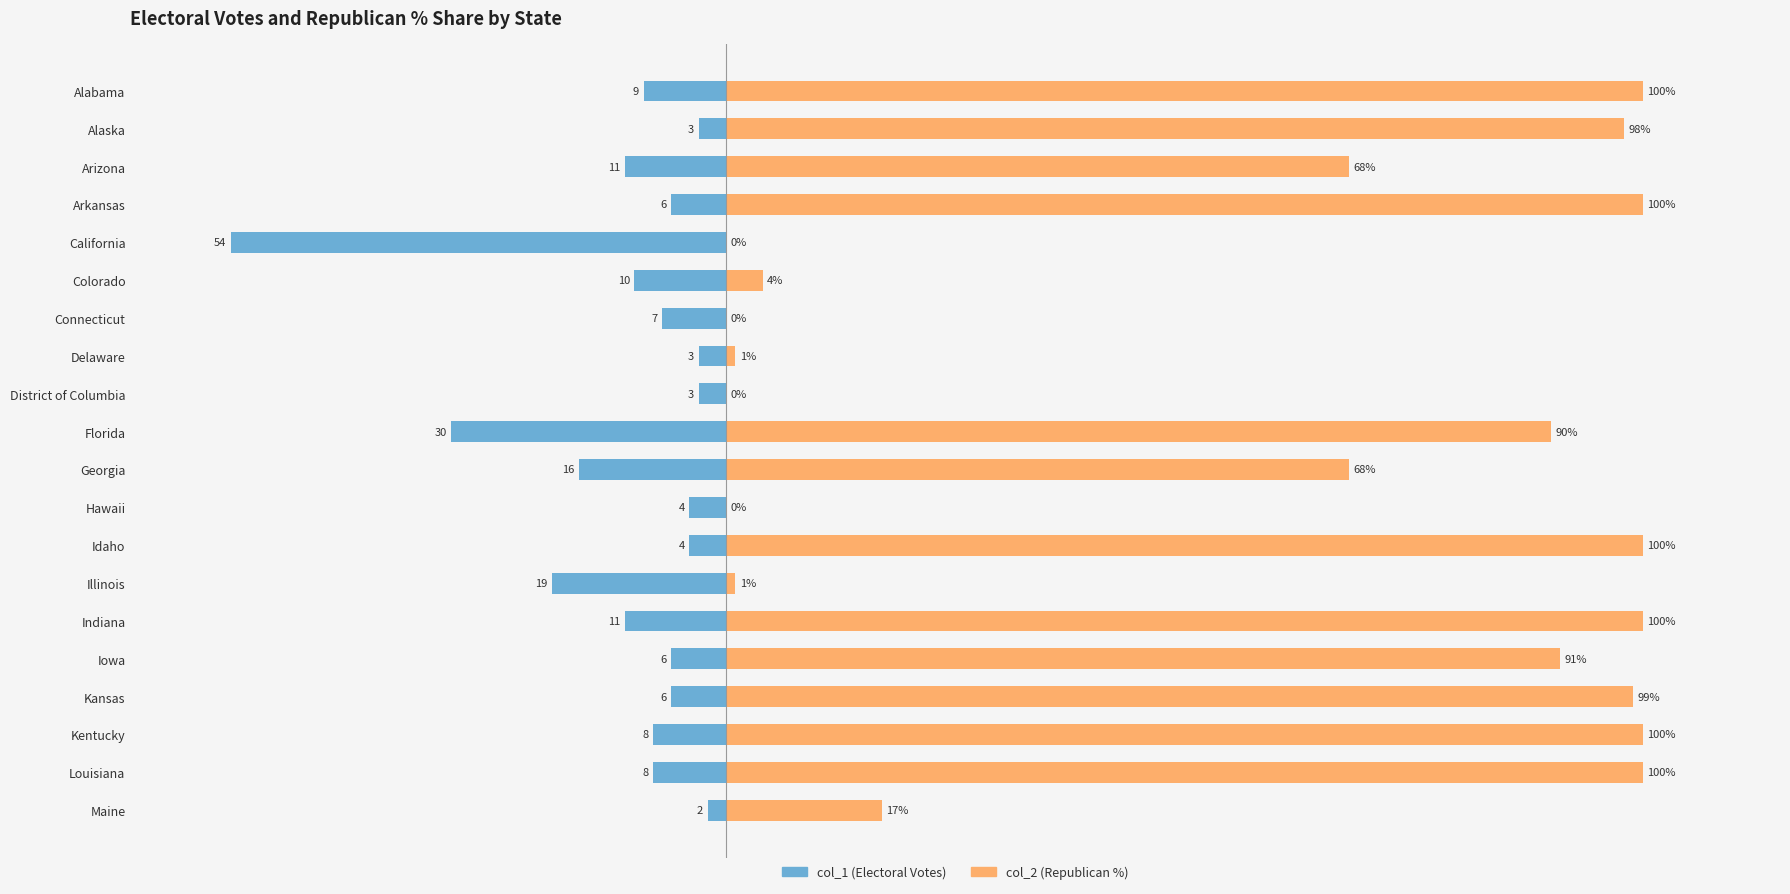

What is the difference between the maximum and minimum values in the col_1 (Electoral Votes) series?

52